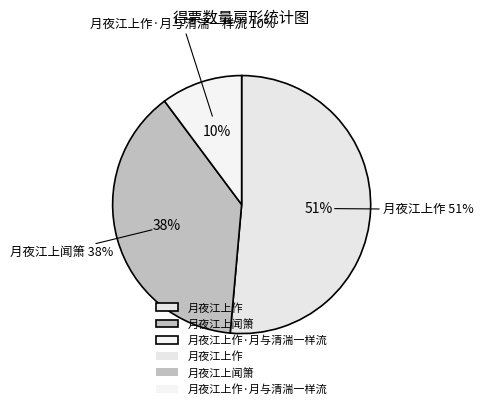

Rank the categories by value from lowest to highest.

月夜江上作·月与清湍一样流, 月夜江上闻箫, 月夜江上作